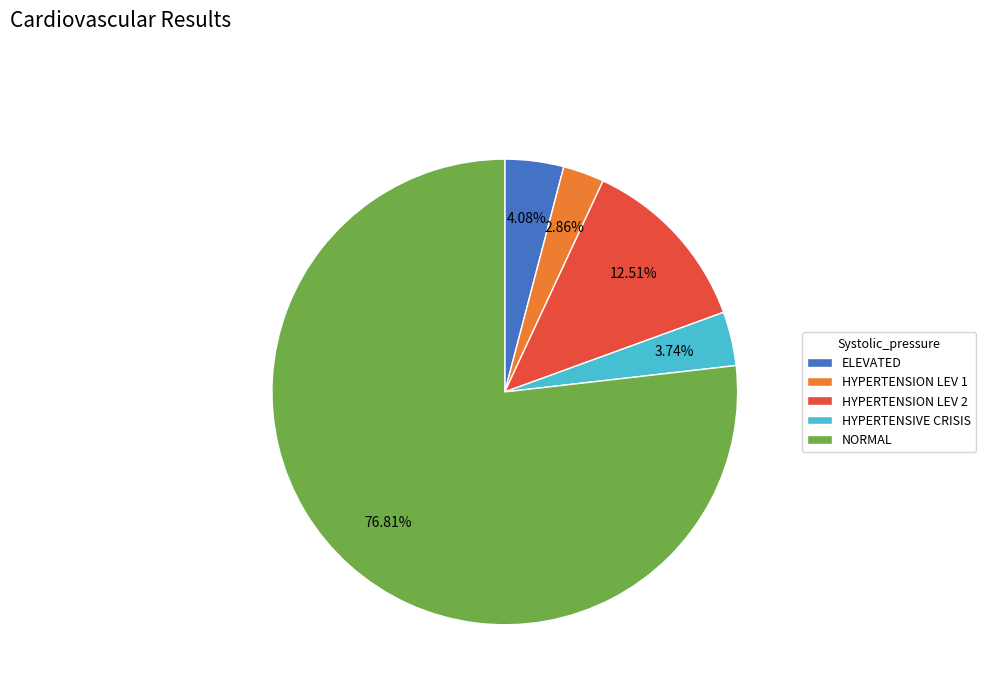

How many segments does this pie chart have?

5